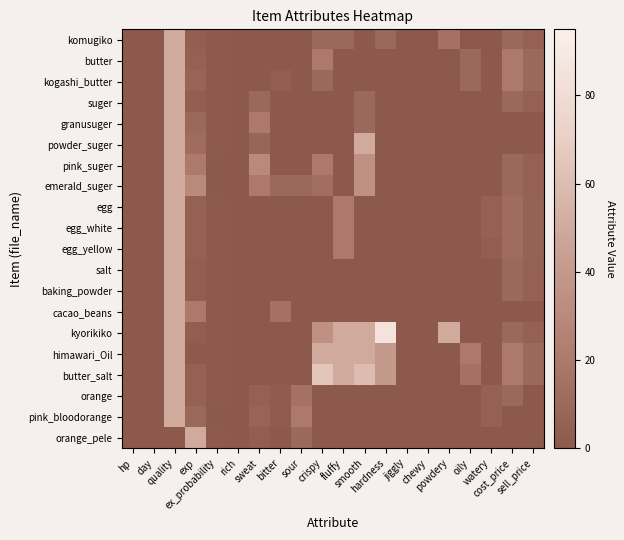

Reading right to left, list all the values displayed in this chart.

komugiko: sell_price=5.0	cost_price=10.0	watery=0.0	oily=0.0	powdery=15.0	chewy=0.0	jiggly=0.0	hardness=10.0	smooth=0.0	fluffy=10.0	crispy=10.0	sour=0.0	bitter=0.0	sweat=0.0	rich=0.0	ex_probability=0.9	exp=3.0	quality=50.0	day=0.0	hp=0.0
butter: sell_price=10.0	cost_price=20.0	watery=0.0	oily=10.0	powdery=0.0	chewy=0.0	jiggly=0.0	hardness=0.0	smooth=0.0	fluffy=0.0	crispy=20.0	sour=0.0	bitter=0.0	sweat=0.0	rich=0.0	ex_probability=0.9	exp=5.0	quality=50.0	day=0.0	hp=0.0
kogashi_butter: sell_price=10.0	cost_price=20.0	watery=0.0	oily=10.0	powdery=0.0	chewy=0.0	jiggly=0.0	hardness=0.0	smooth=0.0	fluffy=0.0	crispy=10.0	sour=0.0	bitter=3.0	sweat=0.0	rich=0.0	ex_probability=0.9	exp=7.0	quality=50.0	day=0.0	hp=0.0
suger: sell_price=5.0	cost_price=10.0	watery=0.0	oily=0.0	powdery=0.0	chewy=0.0	jiggly=0.0	hardness=0.0	smooth=10.0	fluffy=0.0	crispy=0.0	sour=0.0	bitter=0.0	sweat=10.0	rich=0.0	ex_probability=0.9	exp=3.0	quality=50.0	day=0.0	hp=0.0
granusuger: sell_price=0.0	cost_price=0.0	watery=0.0	oily=0.0	powdery=0.0	chewy=0.0	jiggly=0.0	hardness=0.0	smooth=10.0	fluffy=0.0	crispy=0.0	sour=0.0	bitter=0.0	sweat=20.0	rich=0.0	ex_probability=0.8	exp=10.0	quality=50.0	day=0.0	hp=0.0
powder_suger: sell_price=0.0	cost_price=0.0	watery=0.0	oily=0.0	powdery=0.0	chewy=0.0	jiggly=0.0	hardness=0.0	smooth=50.0	fluffy=0.0	crispy=0.0	sour=0.0	bitter=0.0	sweat=8.0	rich=0.0	ex_probability=0.8	exp=12.0	quality=50.0	day=0.0	hp=0.0
pink_suger: sell_price=5.0	cost_price=10.0	watery=0.0	oily=0.0	powdery=0.0	chewy=0.0	jiggly=0.0	hardness=0.0	smooth=35.0	fluffy=0.0	crispy=20.0	sour=0.0	bitter=0.0	sweat=30.0	rich=0.0	ex_probability=0.7	exp=20.0	quality=50.0	day=0.0	hp=0.0
emerald_suger: sell_price=5.0	cost_price=10.0	watery=0.0	oily=0.0	powdery=0.0	chewy=0.0	jiggly=0.0	hardness=0.0	smooth=35.0	fluffy=0.0	crispy=13.0	sour=10.0	bitter=10.0	sweat=20.0	rich=0.0	ex_probability=0.7	exp=30.0	quality=50.0	day=0.0	hp=0.0
egg: sell_price=6.0	cost_price=12.0	watery=5.0	oily=0.0	powdery=0.0	chewy=0.0	jiggly=0.0	hardness=0.0	smooth=0.0	fluffy=20.0	crispy=0.0	sour=0.0	bitter=0.0	sweat=0.0	rich=0.0	ex_probability=0.9	exp=5.0	quality=50.0	day=0.0	hp=0.0
egg_white: sell_price=6.0	cost_price=12.0	watery=5.0	oily=0.0	powdery=0.0	chewy=0.0	jiggly=0.0	hardness=0.0	smooth=0.0	fluffy=20.0	crispy=0.0	sour=0.0	bitter=0.0	sweat=0.0	rich=0.0	ex_probability=0.9	exp=5.0	quality=50.0	day=0.0	hp=0.0
egg_yellow: sell_price=6.0	cost_price=12.0	watery=3.0	oily=0.0	powdery=0.0	chewy=0.0	jiggly=0.0	hardness=0.0	smooth=0.0	fluffy=20.0	crispy=0.0	sour=0.0	bitter=0.0	sweat=0.0	rich=0.0	ex_probability=0.9	exp=5.0	quality=50.0	day=0.0	hp=0.0
salt: sell_price=5.0	cost_price=10.0	watery=0.0	oily=0.0	powdery=0.0	chewy=0.0	jiggly=0.0	hardness=0.0	smooth=0.0	fluffy=0.0	crispy=0.0	sour=0.0	bitter=0.0	sweat=0.0	rich=0.0	ex_probability=0.9	exp=3.0	quality=50.0	day=0.0	hp=0.0
baking_powder: sell_price=5.0	cost_price=10.0	watery=0.0	oily=0.0	powdery=0.0	chewy=0.0	jiggly=0.0	hardness=0.0	smooth=0.0	fluffy=0.0	crispy=0.0	sour=0.0	bitter=0.0	sweat=0.0	rich=0.0	ex_probability=0.9	exp=3.0	quality=50.0	day=0.0	hp=0.0
cacao_beans: sell_price=0.0	cost_price=0.0	watery=0.0	oily=0.0	powdery=0.0	chewy=0.0	jiggly=0.0	hardness=0.0	smooth=0.0	fluffy=0.0	crispy=0.0	sour=0.0	bitter=15.0	sweat=0.0	rich=0.0	ex_probability=0.9	exp=20.0	quality=50.0	day=0.0	hp=0.0
kyorikiko: sell_price=5.0	cost_price=10.0	watery=0.0	oily=0.0	powdery=50.0	chewy=0.0	jiggly=0.0	hardness=85.0	smooth=50.0	fluffy=50.0	crispy=35.0	sour=0.0	bitter=0.0	sweat=0.0	rich=0.0	ex_probability=0.9	exp=3.0	quality=50.0	day=0.0	hp=0.0
himawari_Oil: sell_price=10.0	cost_price=20.0	watery=0.0	oily=20.0	powdery=0.0	chewy=0.0	jiggly=0.0	hardness=40.0	smooth=50.0	fluffy=50.0	crispy=50.0	sour=0.0	bitter=0.0	sweat=0.0	rich=0.0	ex_probability=0.9	exp=1.0	quality=50.0	day=0.0	hp=0.0
butter_salt: sell_price=10.0	cost_price=20.0	watery=0.0	oily=15.0	powdery=0.0	chewy=0.0	jiggly=0.0	hardness=40.0	smooth=60.0	fluffy=50.0	crispy=65.0	sour=0.0	bitter=0.0	sweat=0.0	rich=0.0	ex_probability=0.9	exp=5.0	quality=50.0	day=0.0	hp=0.0
orange: sell_price=0.0	cost_price=10.0	watery=5.0	oily=0.0	powdery=0.0	chewy=0.0	jiggly=0.0	hardness=0.0	smooth=0.0	fluffy=0.0	crispy=0.0	sour=15.0	bitter=2.0	sweat=5.0	rich=0.0	ex_probability=0.9	exp=5.0	quality=50.0	day=0.0	hp=0.0
pink_bloodorange: sell_price=0.0	cost_price=0.0	watery=5.0	oily=0.0	powdery=0.0	chewy=0.0	jiggly=0.0	hardness=0.0	smooth=0.0	fluffy=0.0	crispy=0.0	sour=20.0	bitter=2.0	sweat=7.0	rich=0.0	ex_probability=0.7	exp=10.0	quality=50.0	day=0.0	hp=0.0
orange_pele: sell_price=0.0	cost_price=0.0	watery=0.0	oily=0.0	powdery=0.0	chewy=0.0	jiggly=0.0	hardness=0.0	smooth=0.0	fluffy=0.0	crispy=0.0	sour=10.0	bitter=0.0	sweat=3.0	rich=0.0	ex_probability=0.9	exp=50.0	quality=0.0	day=0.0	hp=0.0